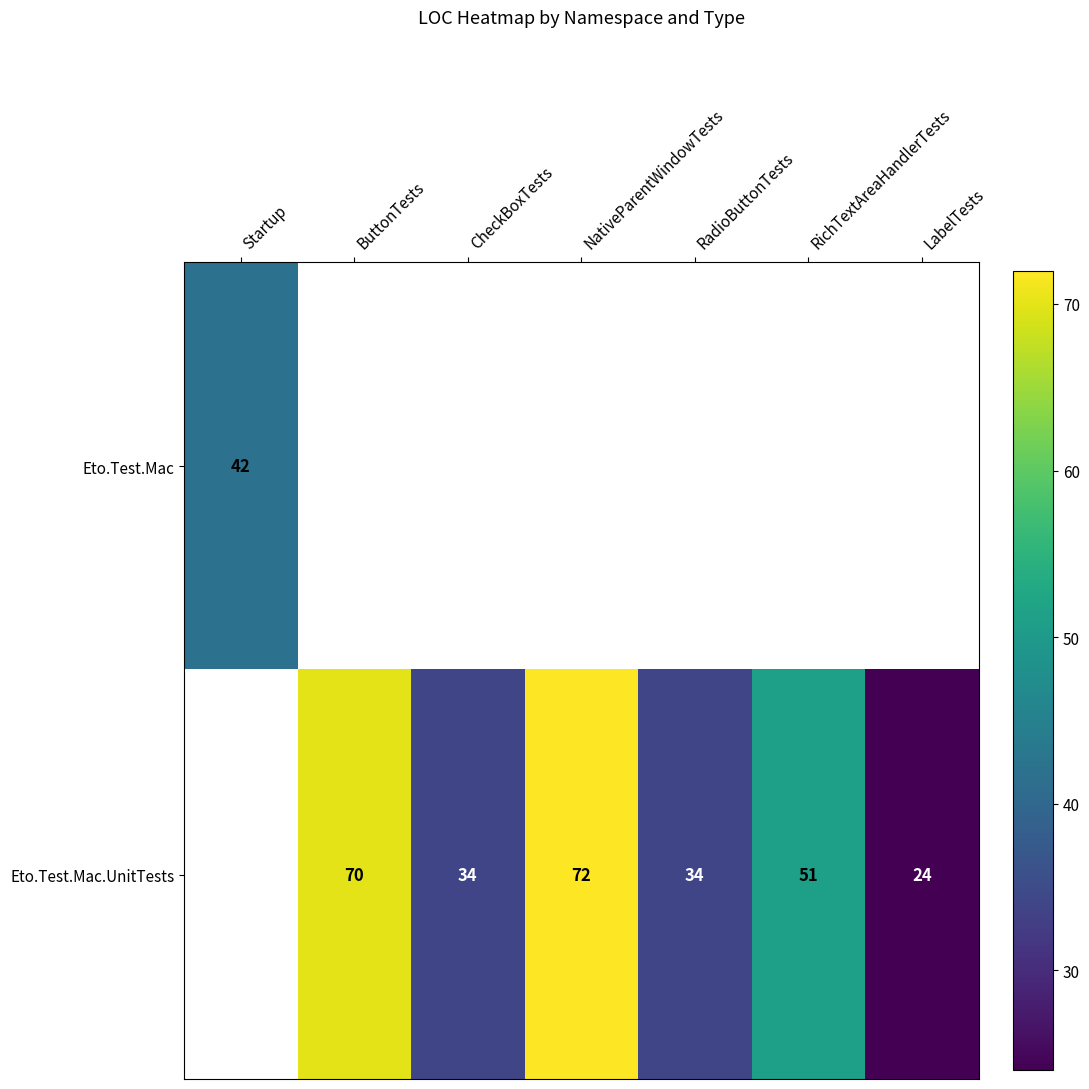

Is the value of Eto.Test.Mac at RichTextAreaHandlerTests greater than the value of Eto.Test.Mac.UnitTests at ButtonTests?

No